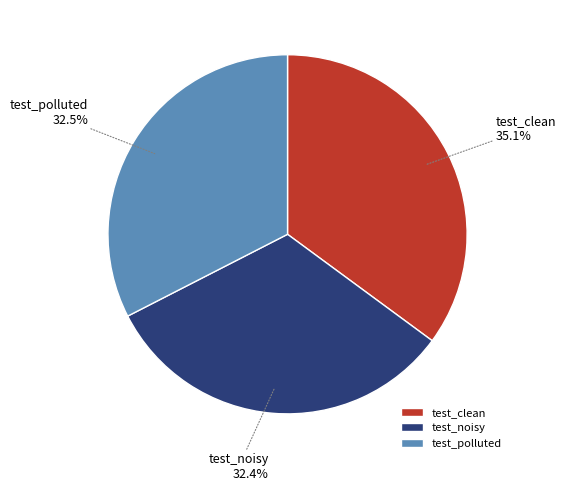

Which has a higher value, test_clean or test_polluted?

test_clean